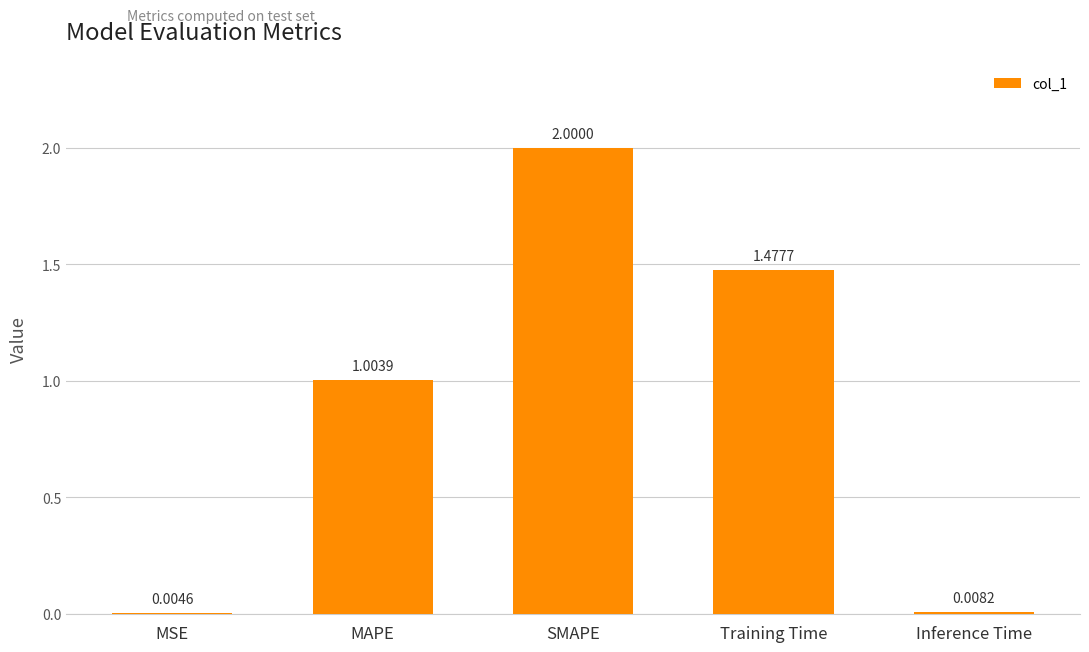

The chart shows a value of 0.4 at SMAPE. True or false?

False